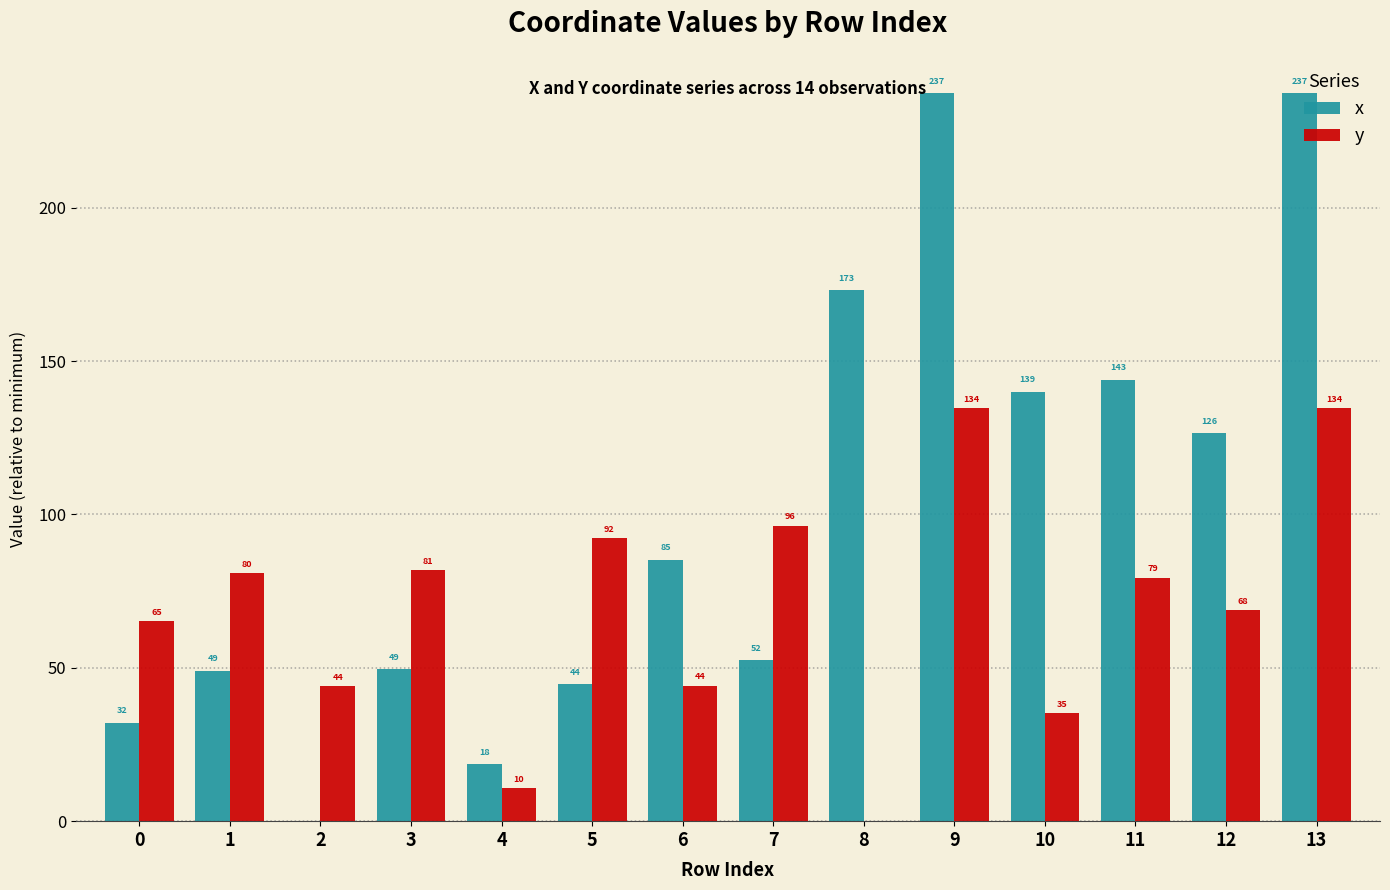

Between 5 and 9, which series saw the biggest shift?

x